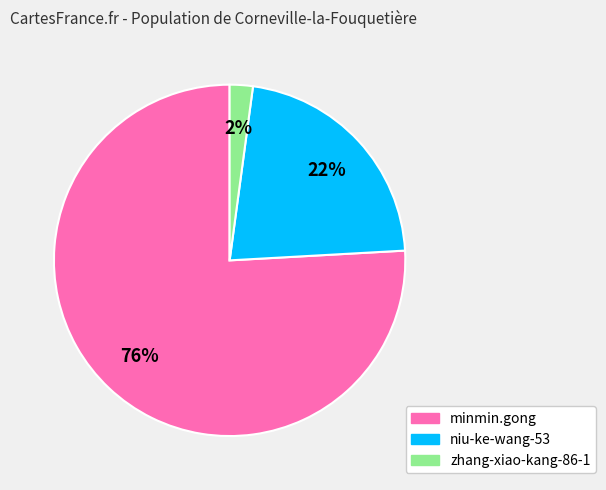

Which category accounts for the majority?

minmin.gong